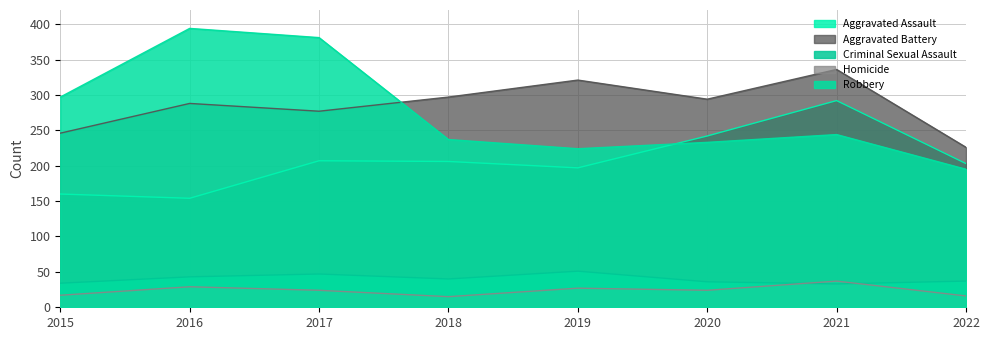

What is the maximum value shown in the chart?

394